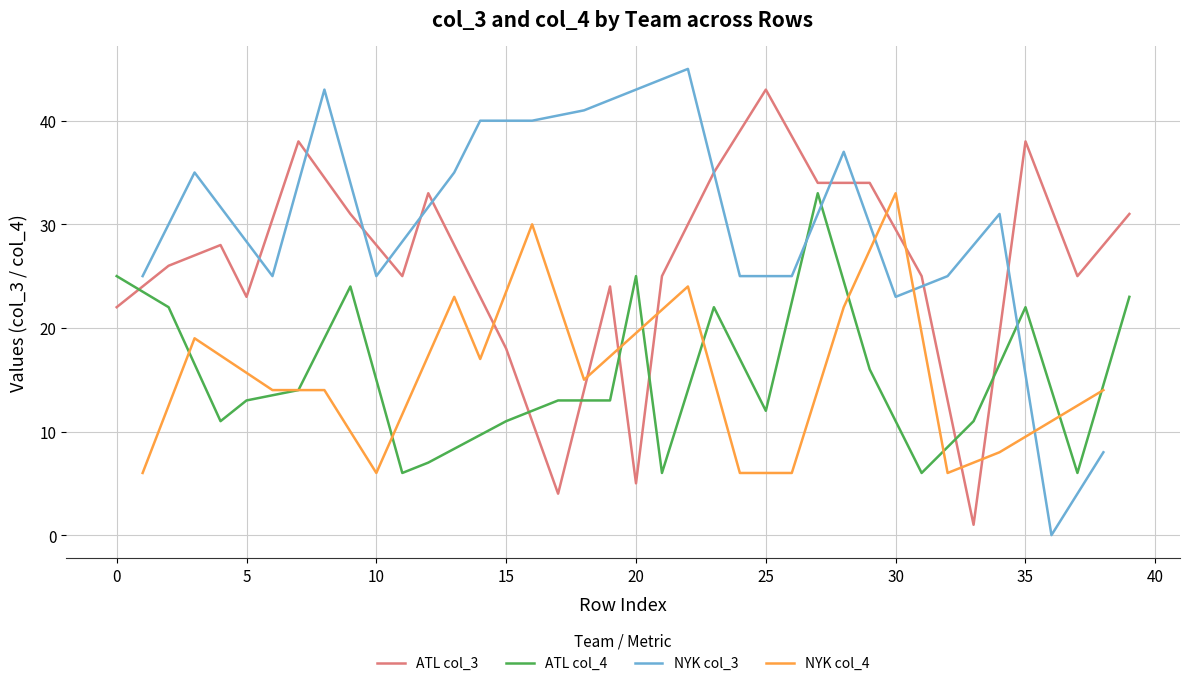

Which category has the highest value in the ATL col_3 series?

25